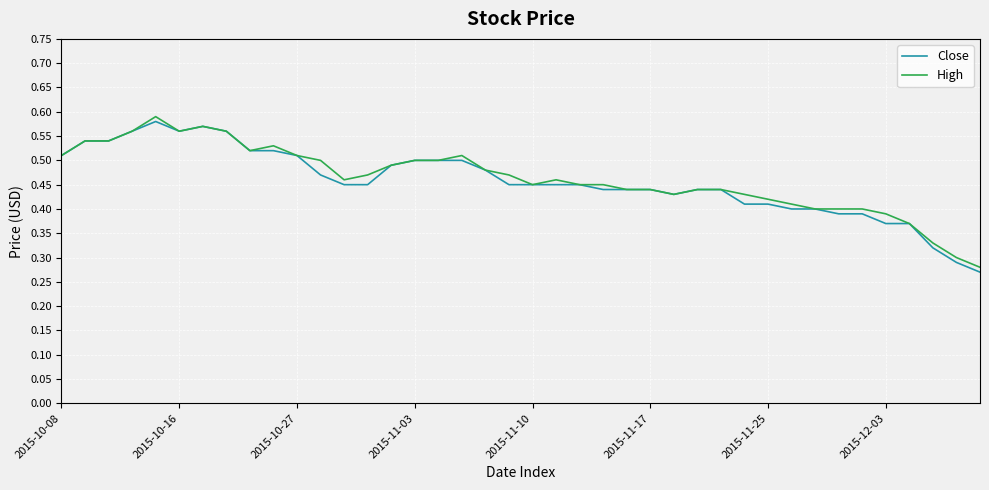

At which label does Close reach its minimum?

39